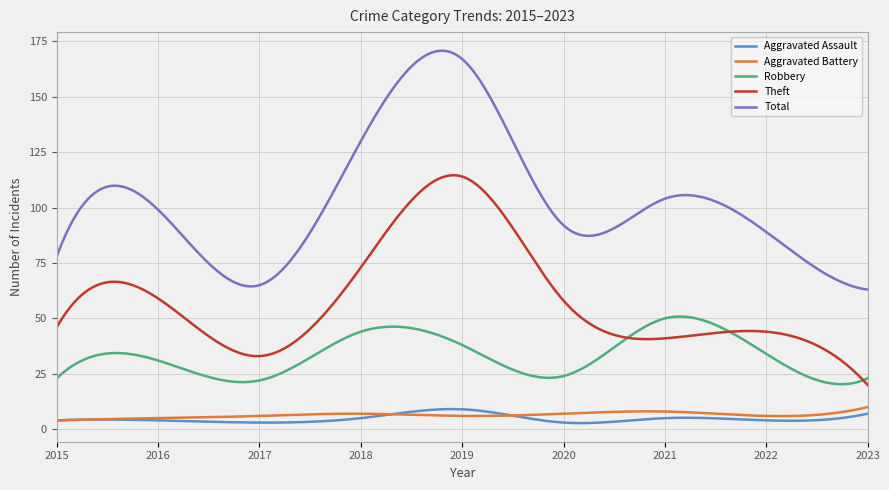

What is the highest value of the Theft series?

114.6